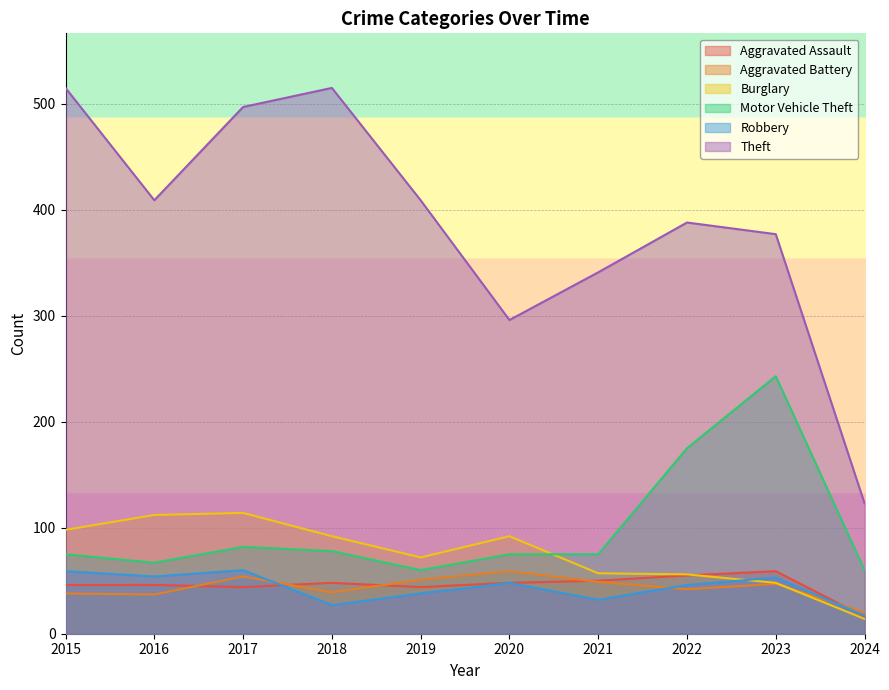

How many lines are shown in the chart?

6